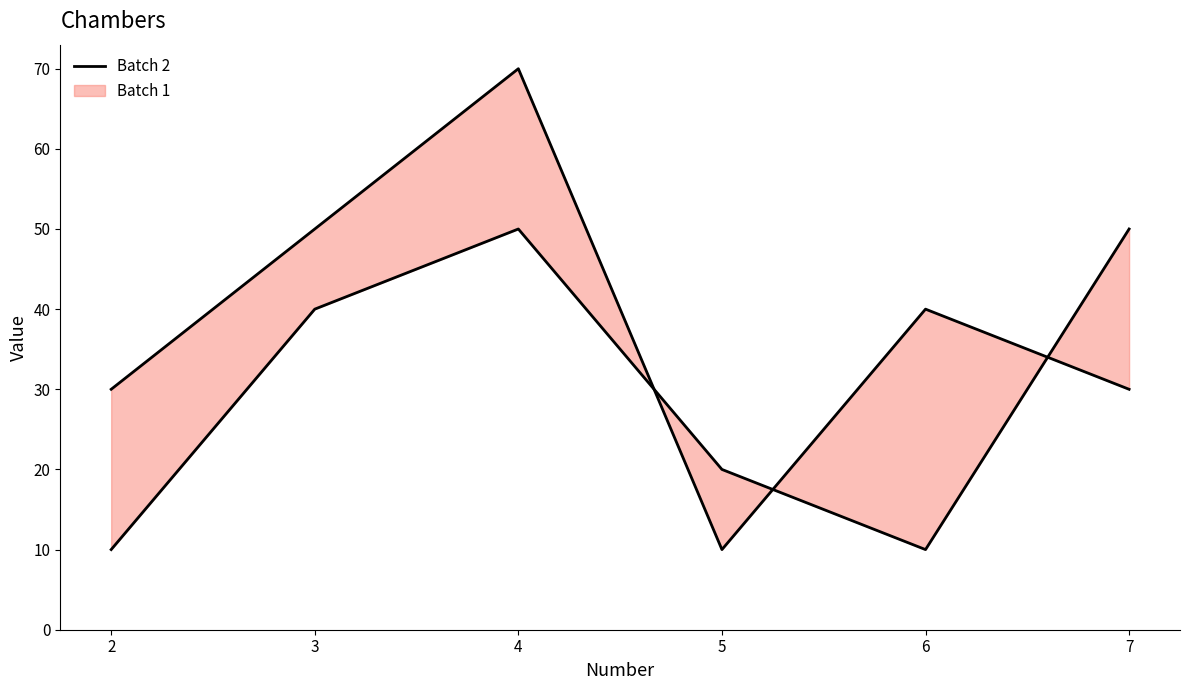

Is it true that the value at 5 is 10?

True